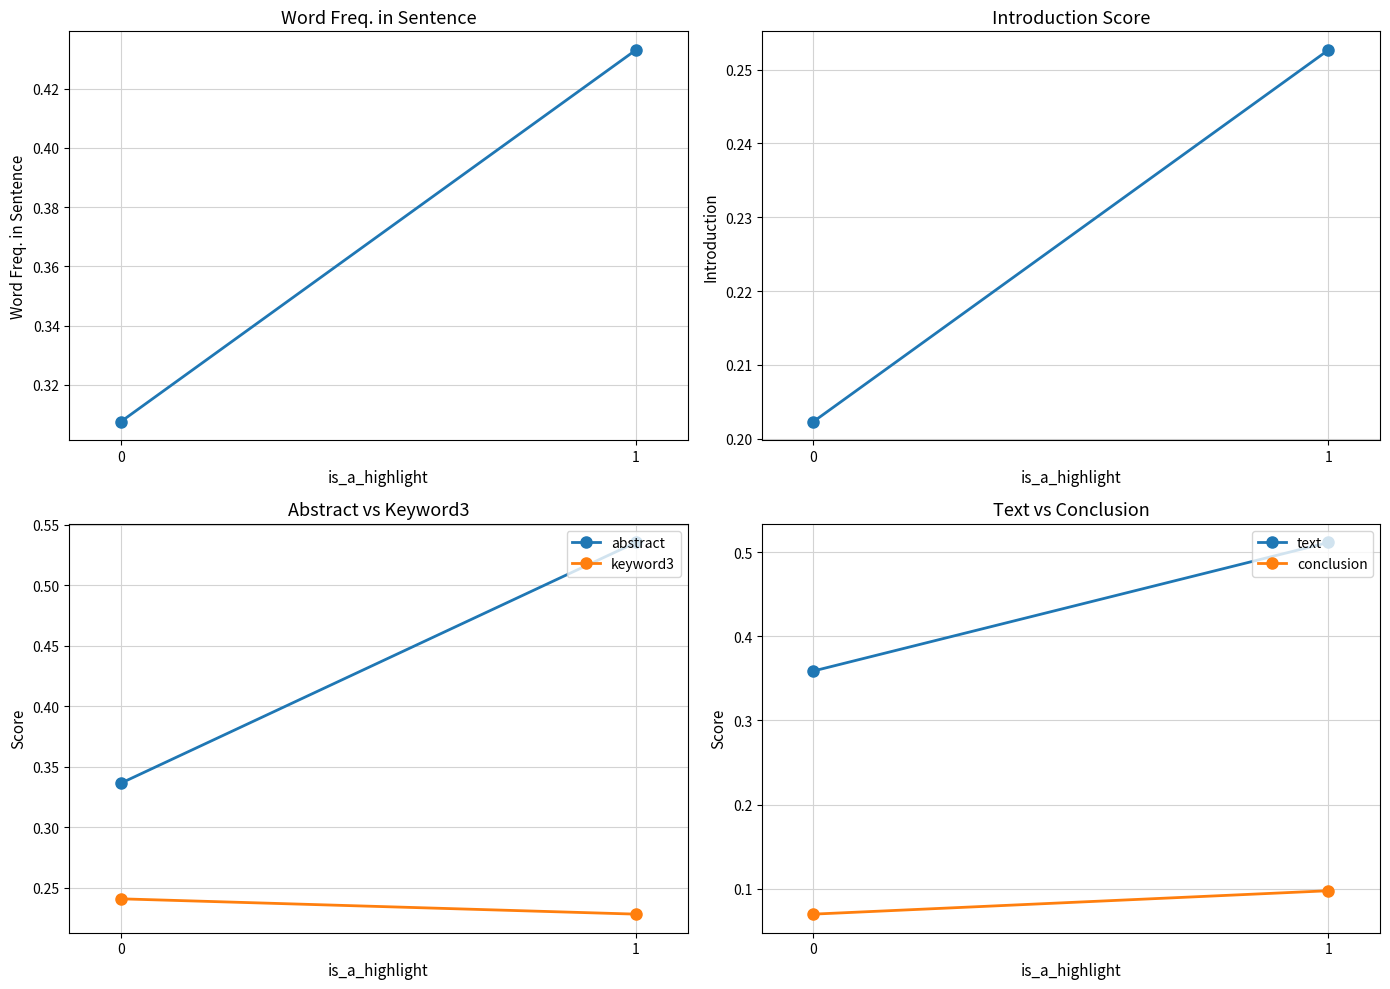

What is the minimum value shown in the chart?

0.1